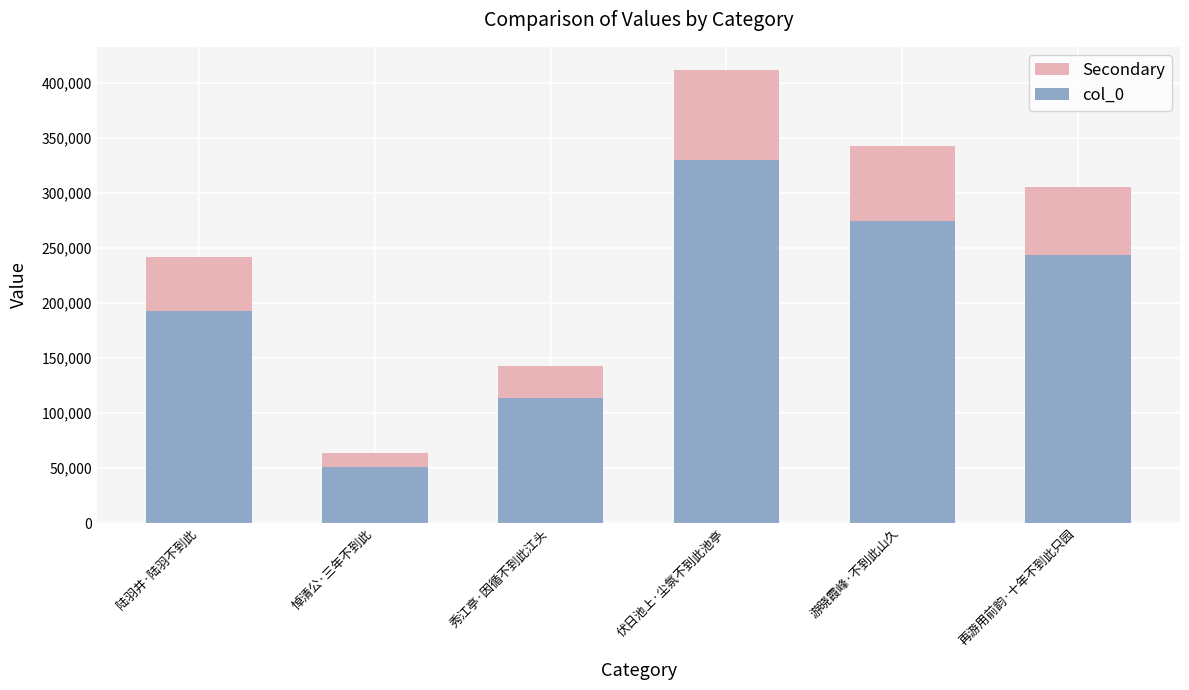

How many bars are there in each group?

2